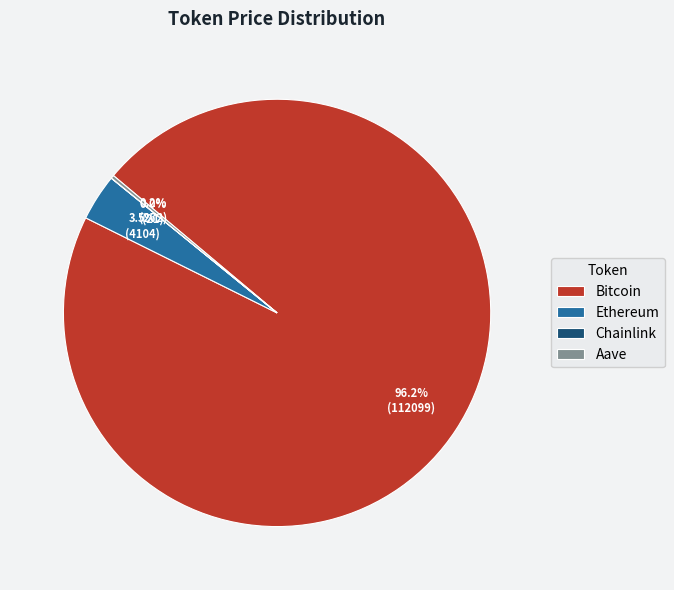

Is Bitcoin the majority of the pie?

Yes